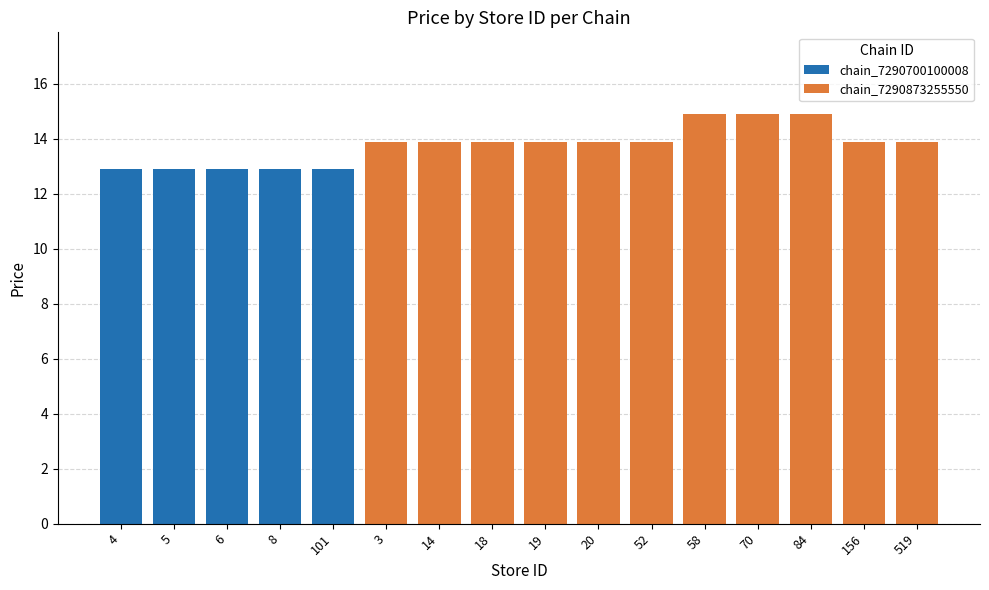

Is it true that chain_7290873255550 equals 14.9 at 58?

True